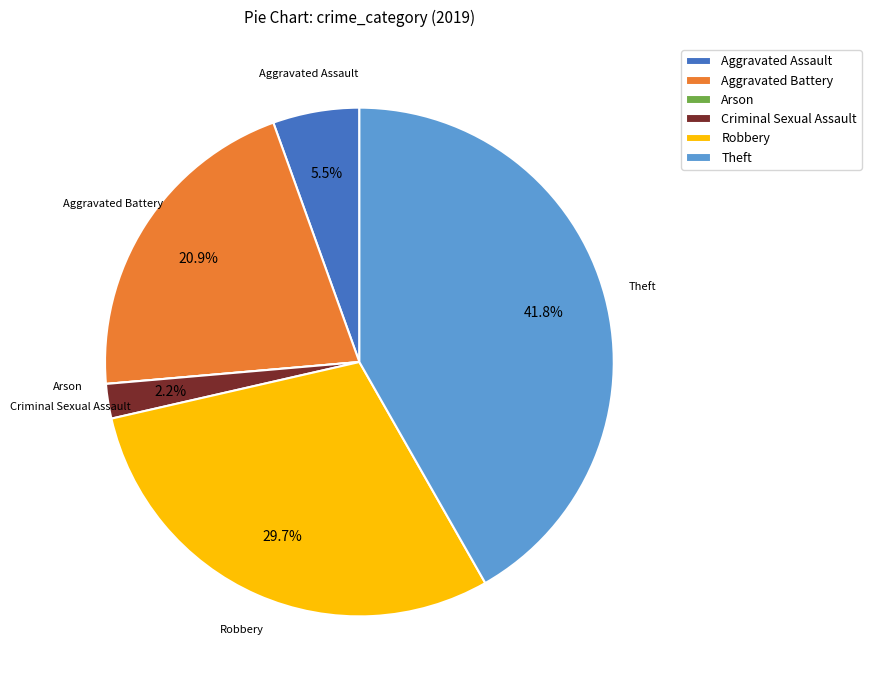

Is there a majority slice in this chart?

No